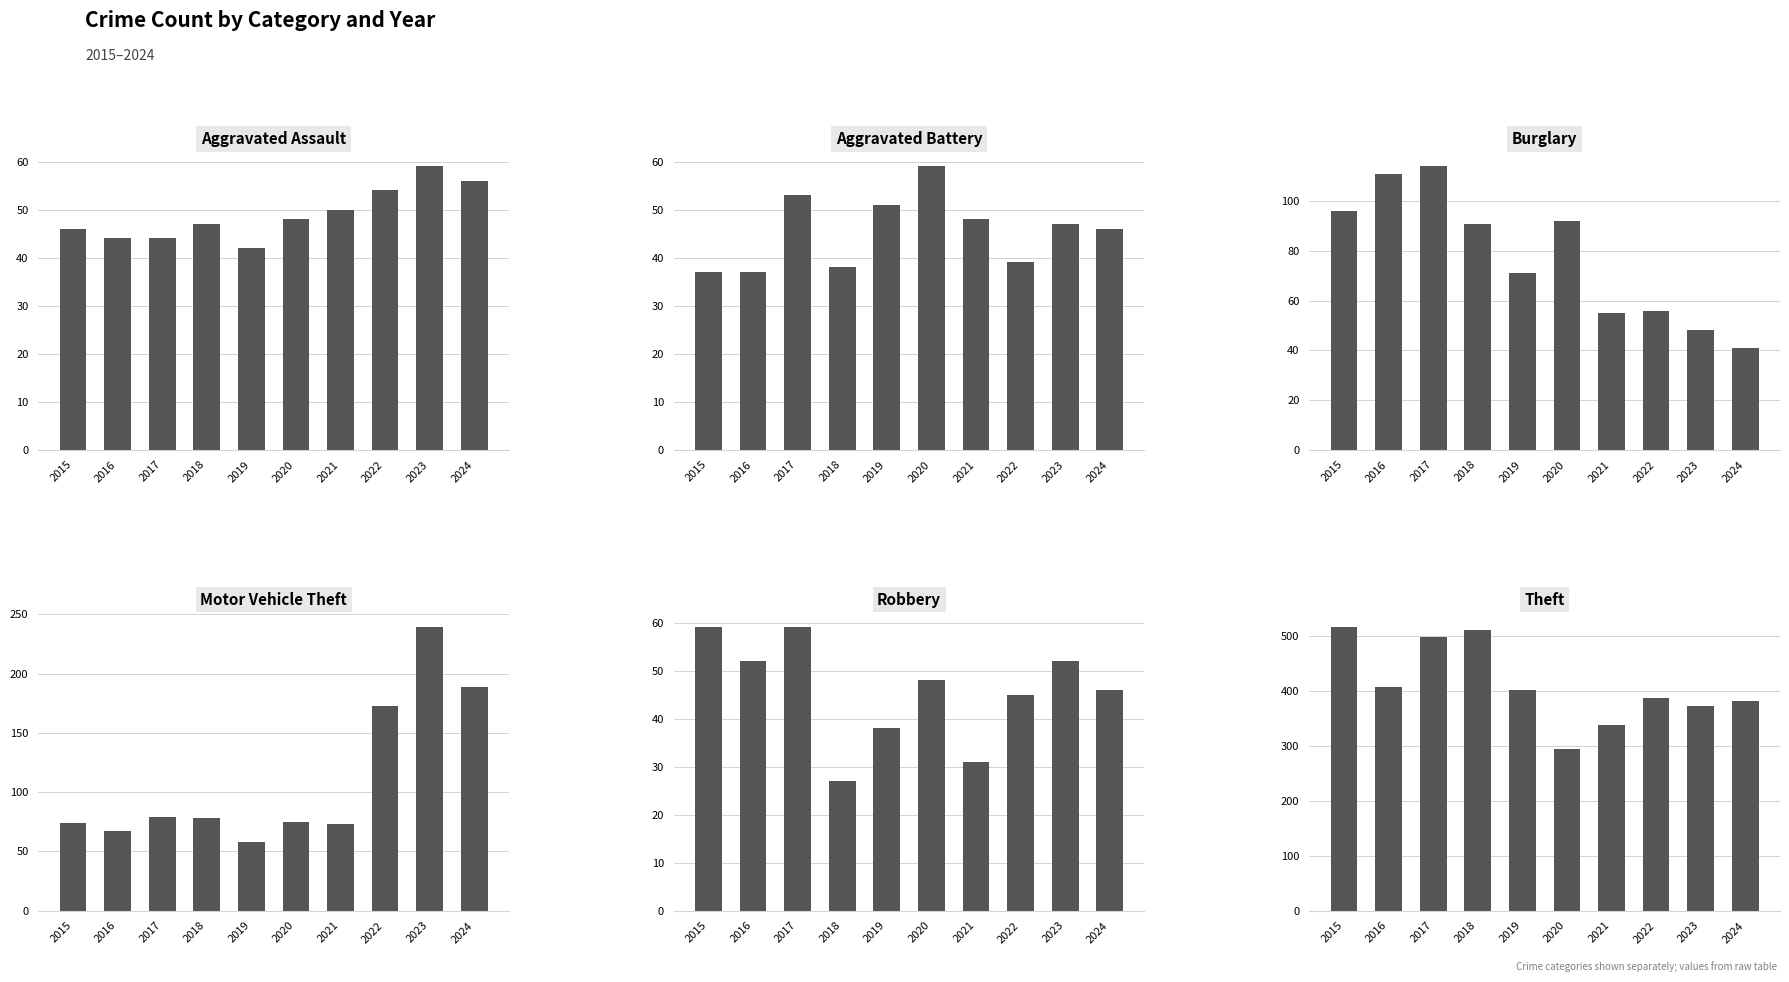

Rank the series by their maximum value, from lowest to highest.

Aggravated Assault, Aggravated Battery, Robbery, Burglary, Motor Vehicle Theft, Theft